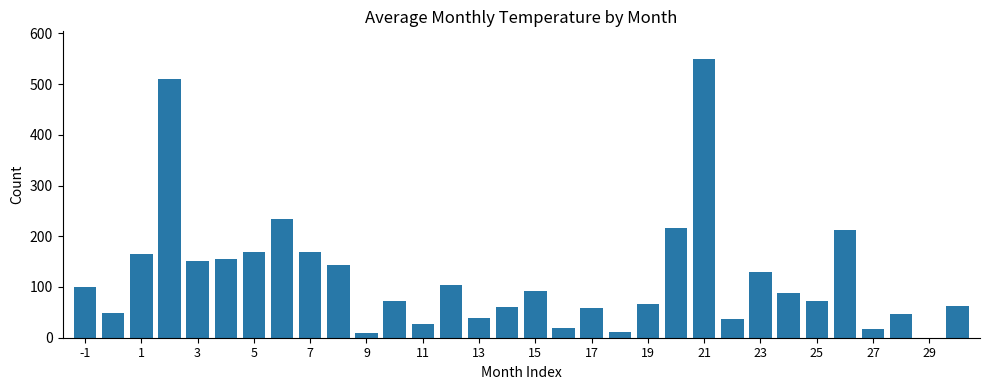

What is the greatest value displayed?

549